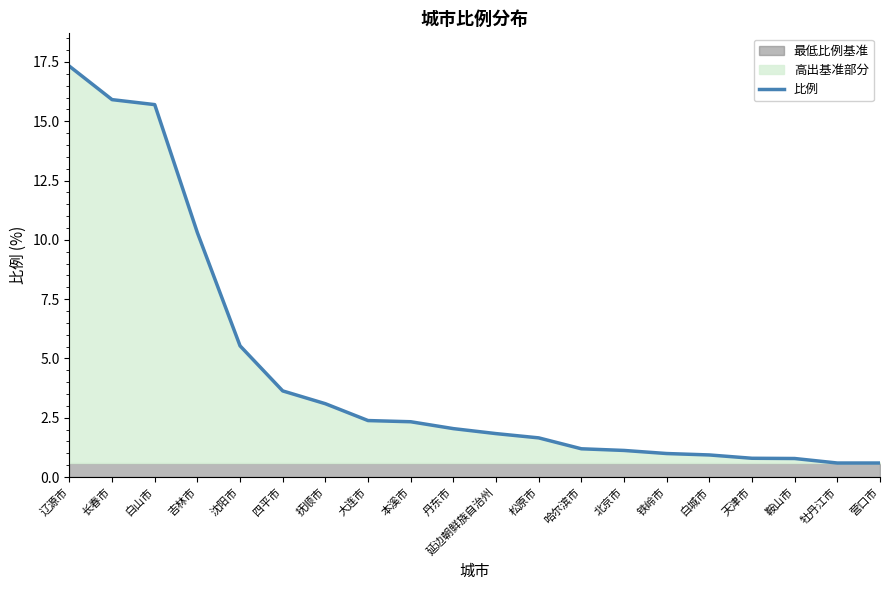

How many lines are shown in the chart?

1